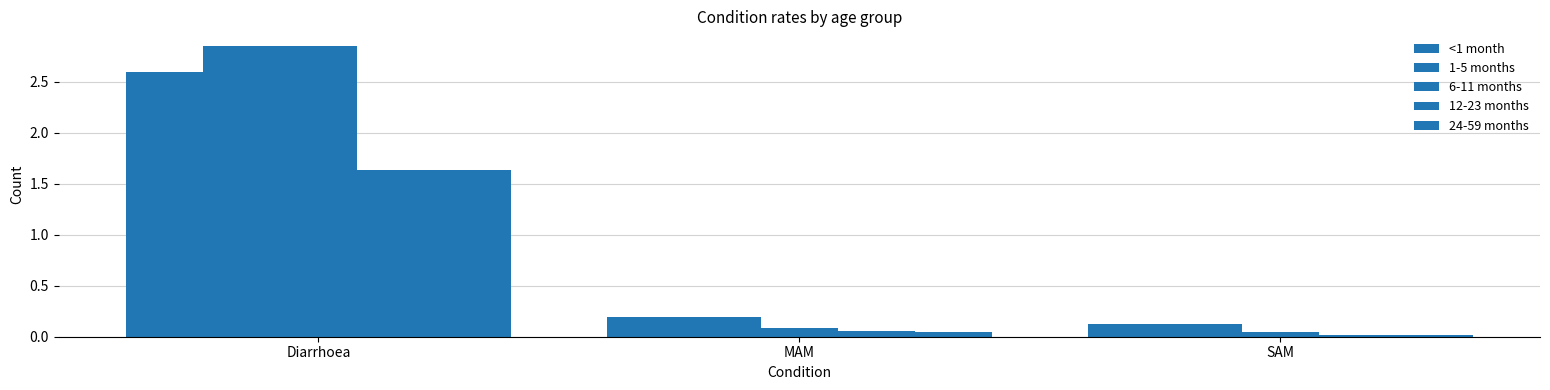

How many groups of bars are there?

3